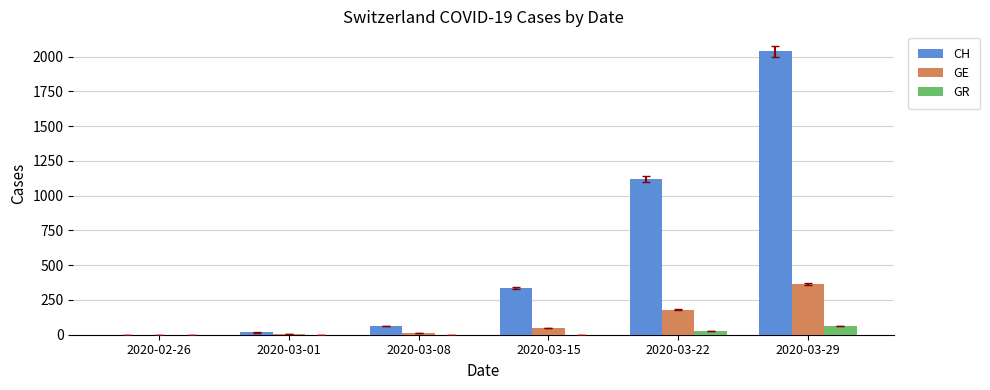

What are all the series names shown in the legend?

CH, GE, GR